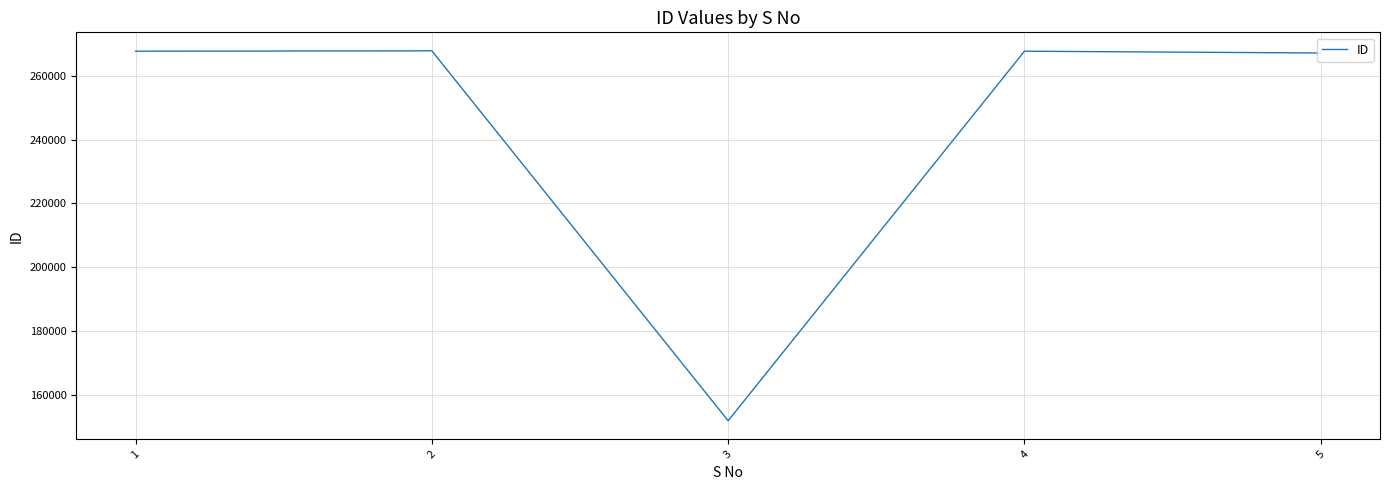

At which category does the data reach its first local peak?

2